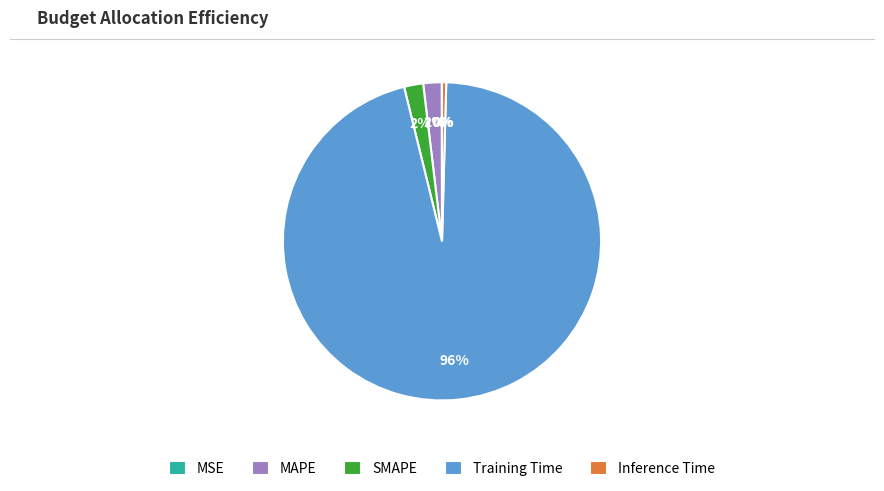

To the nearest percent, what is the difference between the Training Time and SMAPE slice percentages?

94%